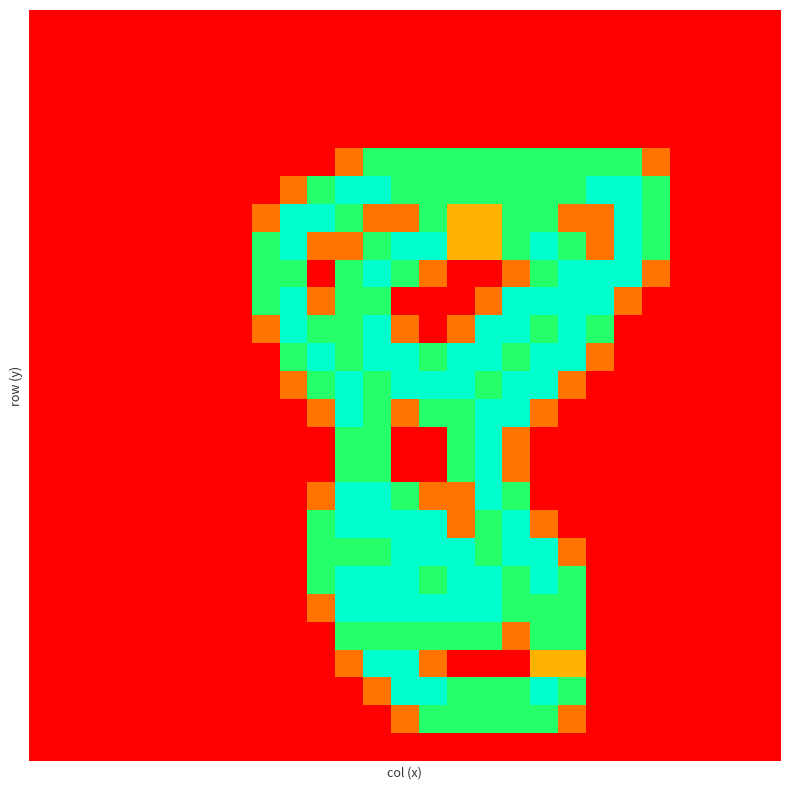

At which category is the sum across all series the highest?

12